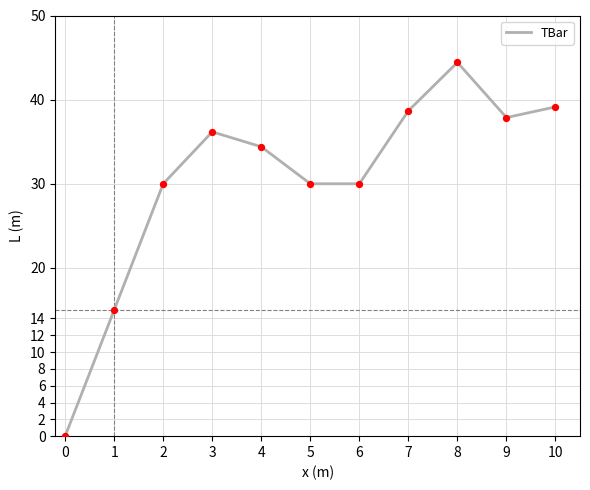

Approximately how many times larger is the value at 6 compared to 5?

1.0